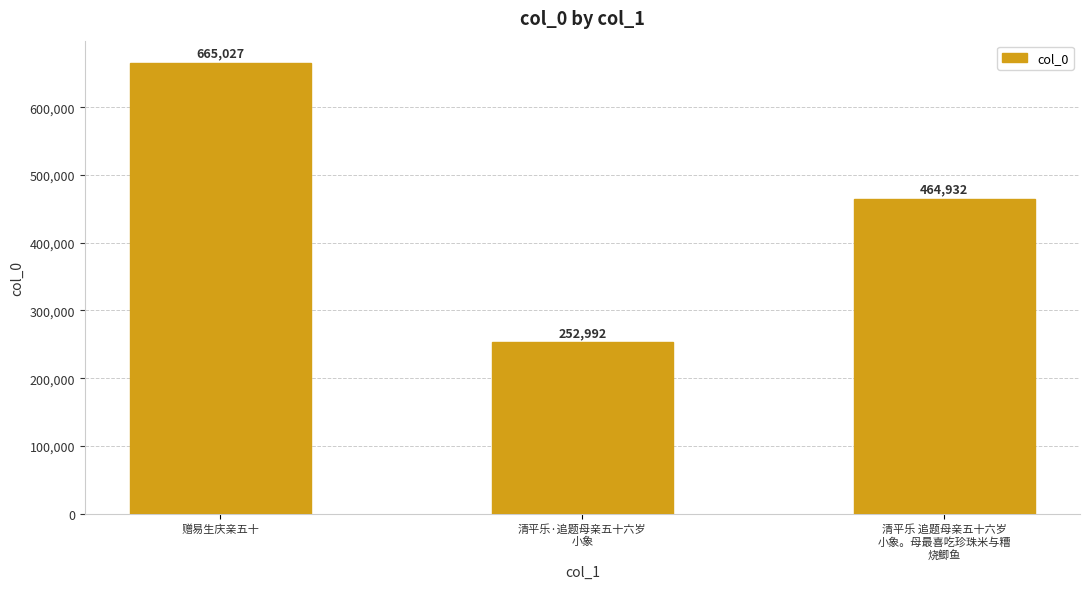

What is the label of the 1st bar from the right?

清平乐 追题母亲五十六岁
小象。母最喜吃珍珠米与糟
烧鲫鱼